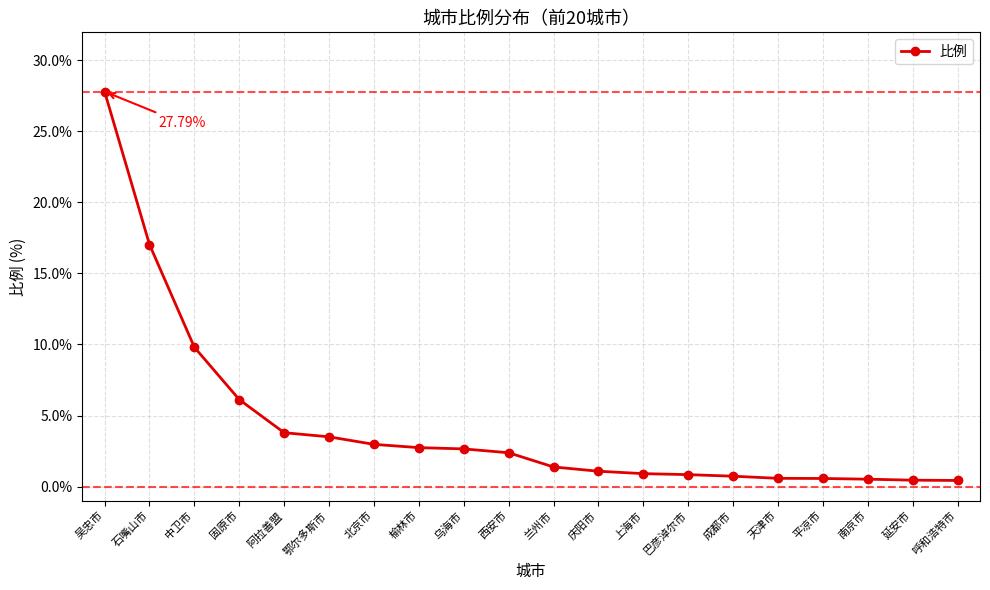

Approximately how many times larger is the value at 榆林市 compared to 兰州市?

2.0